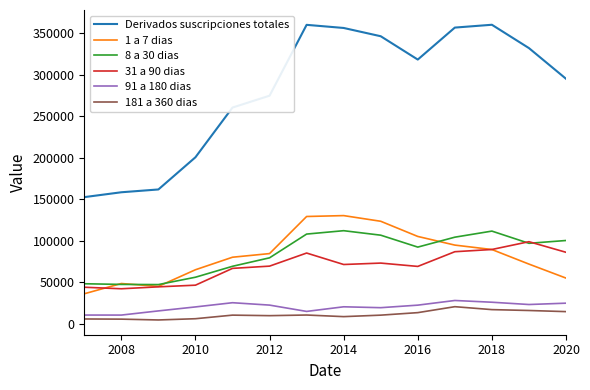

Which series has the widest spread of values?

Derivados suscripciones totales